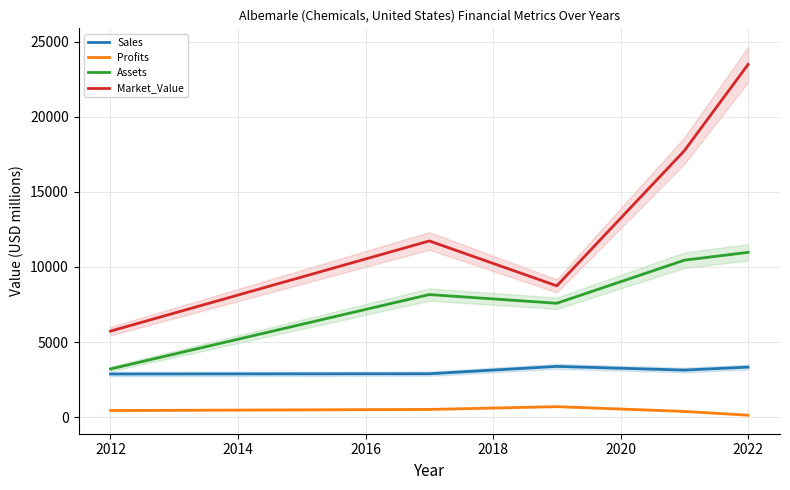

What is the lowest value of the Profits series?

123.7